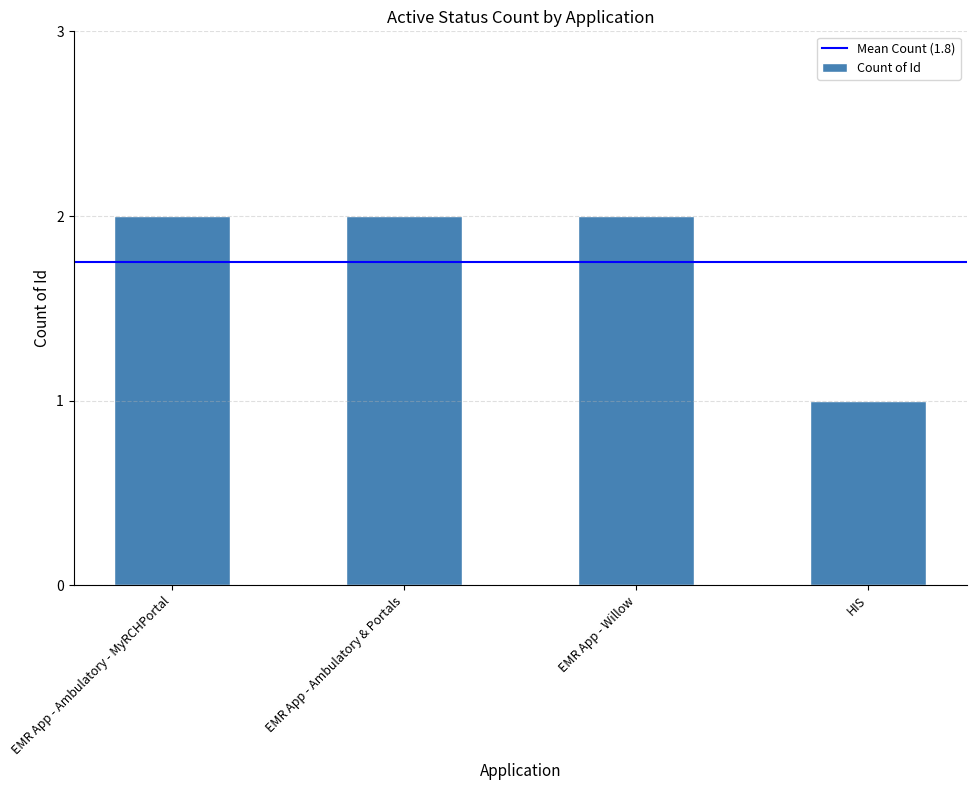

Read the value at EMR App - Ambulatory & Portals.

2